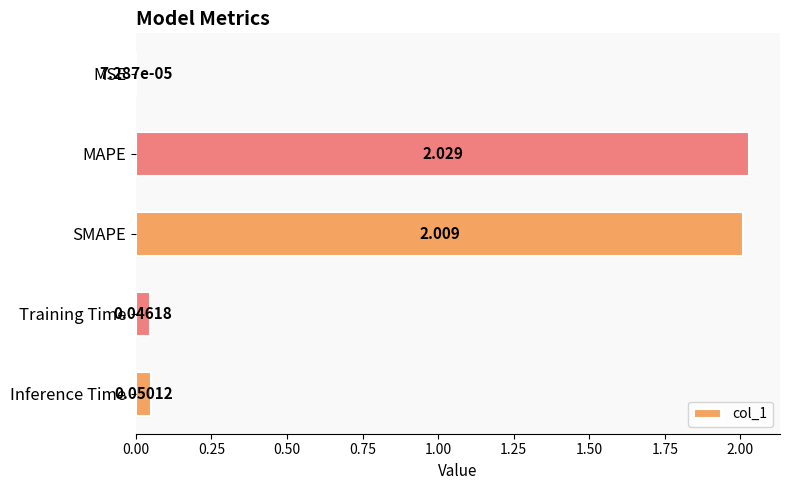

Which category has the highest value across all series?

MAPE